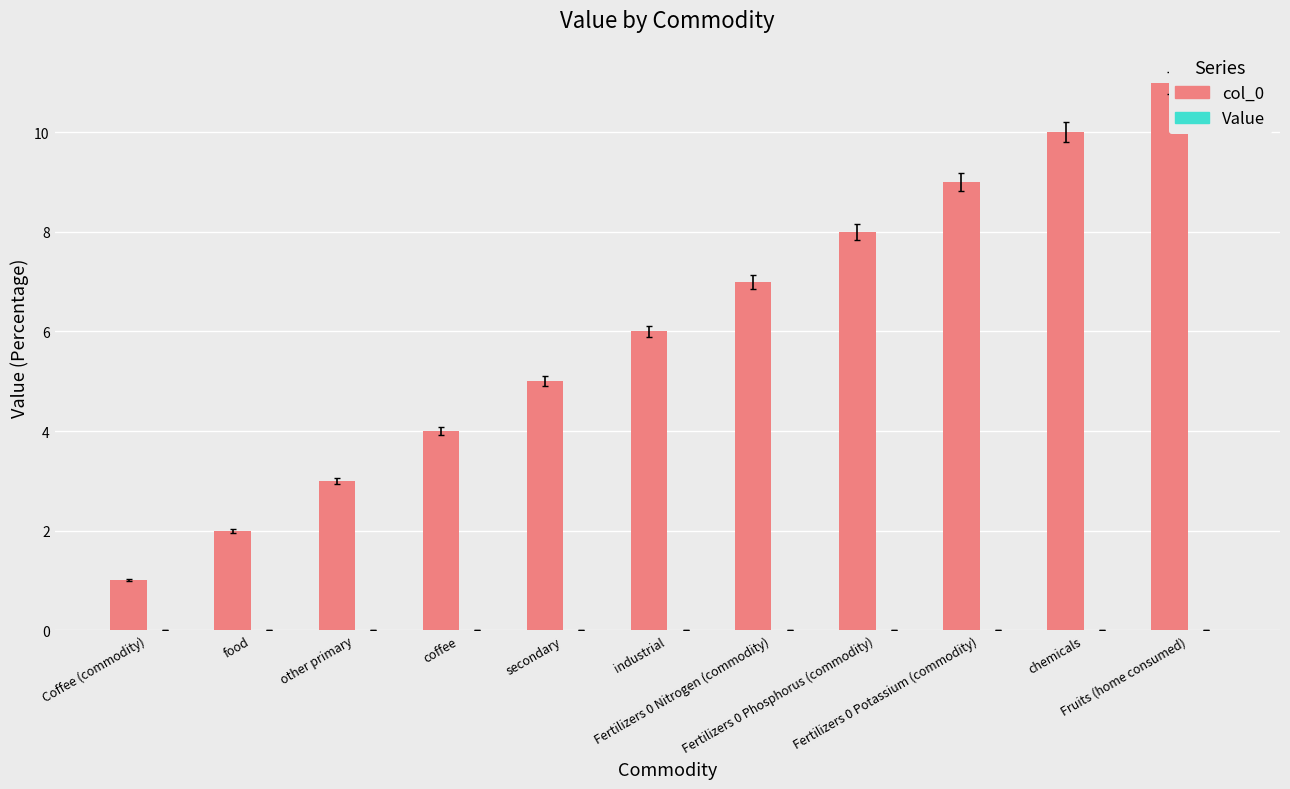

Is it true that col_0 equals 3.2 at chemicals?

False